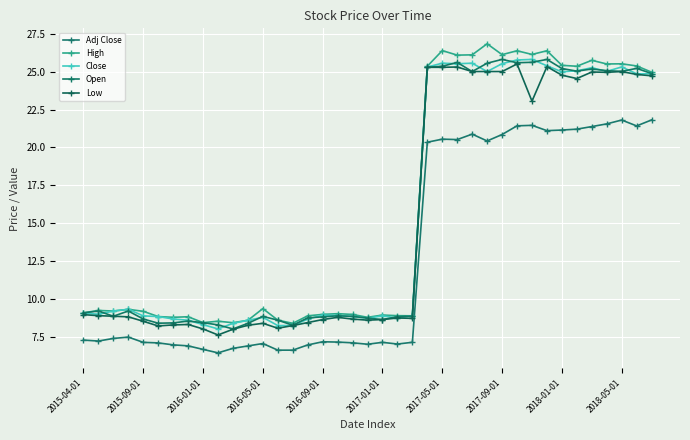

What is the minimum value shown in the chart?

6.5